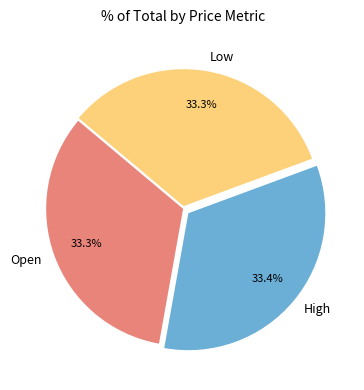

What is the ratio of the value at High to the value at Open?

1.0